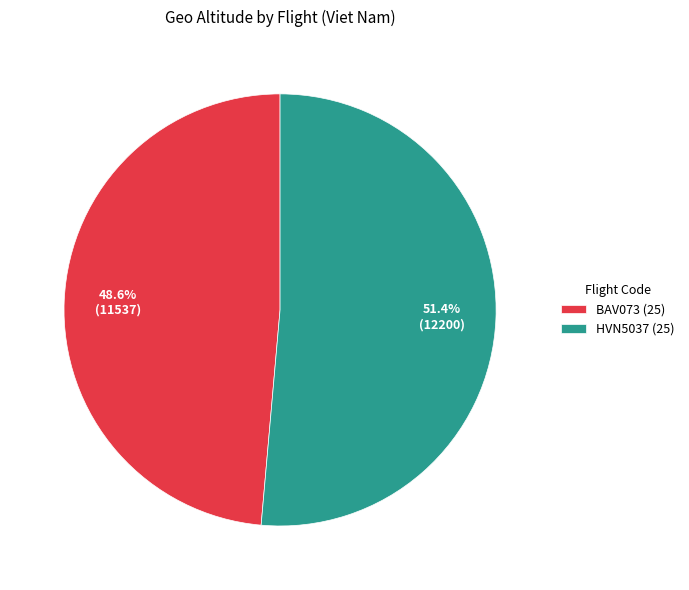

To the nearest percent, what percentage of the pie is HVN5037 (25)?

51%